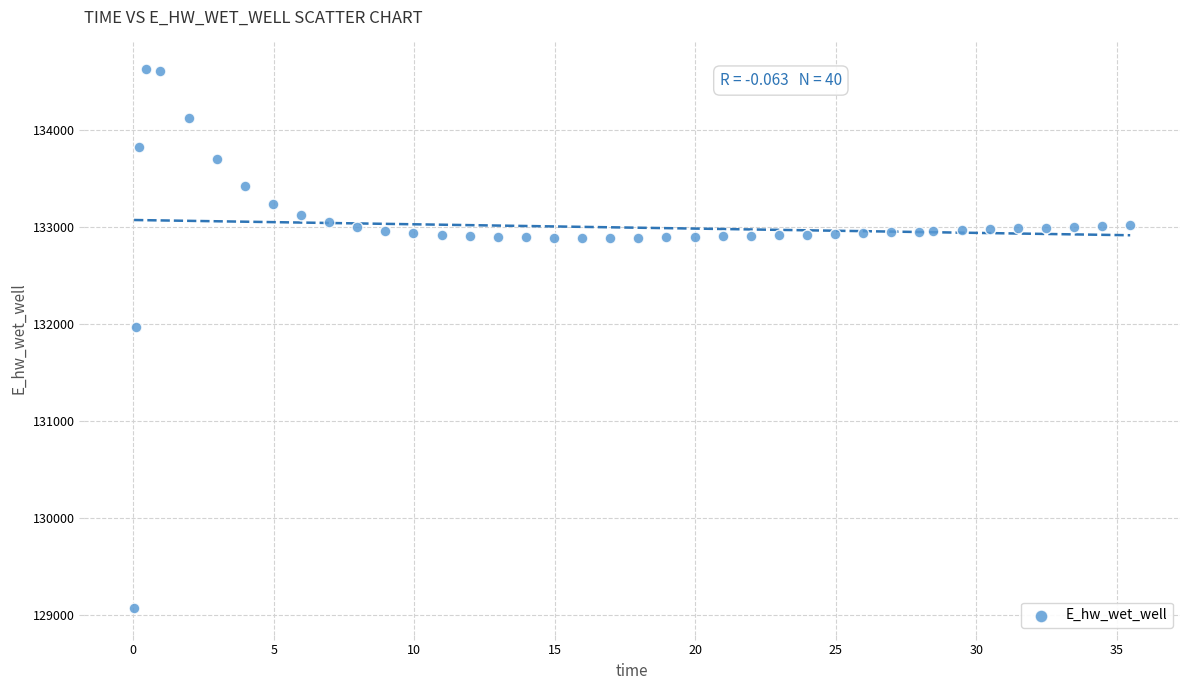

What Y value in the scatter plot is closest to 131849?

131970.0